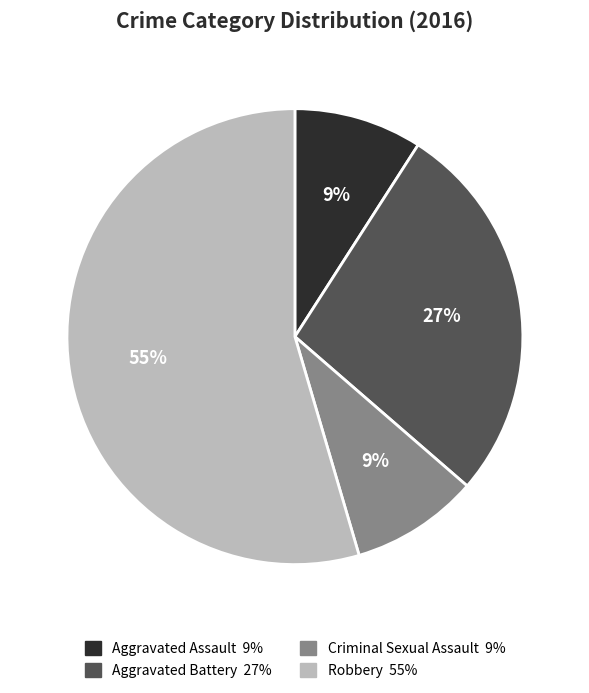

To the nearest percent, what is the combined percentage of Criminal Sexual Assault and Aggravated Battery?

36%